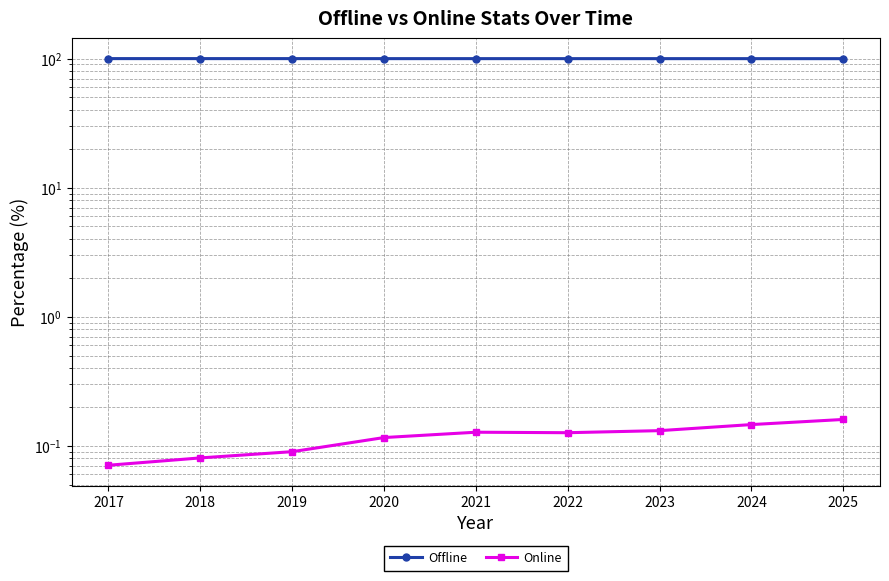

True or false: Online and Offline cross at least once.

False